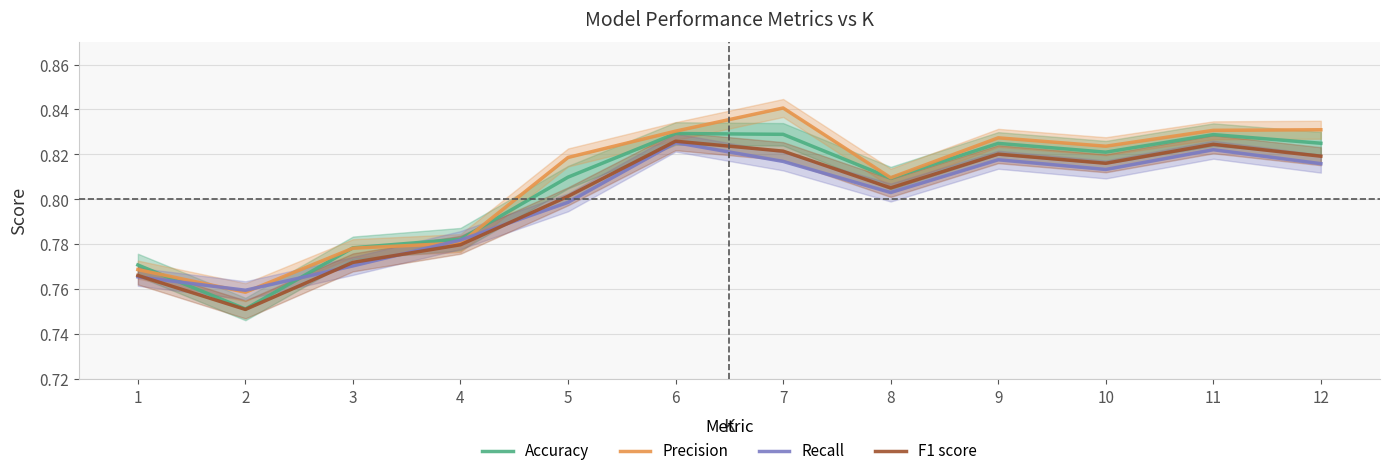

Is it true that Recall equals 0.8 at 9?

True